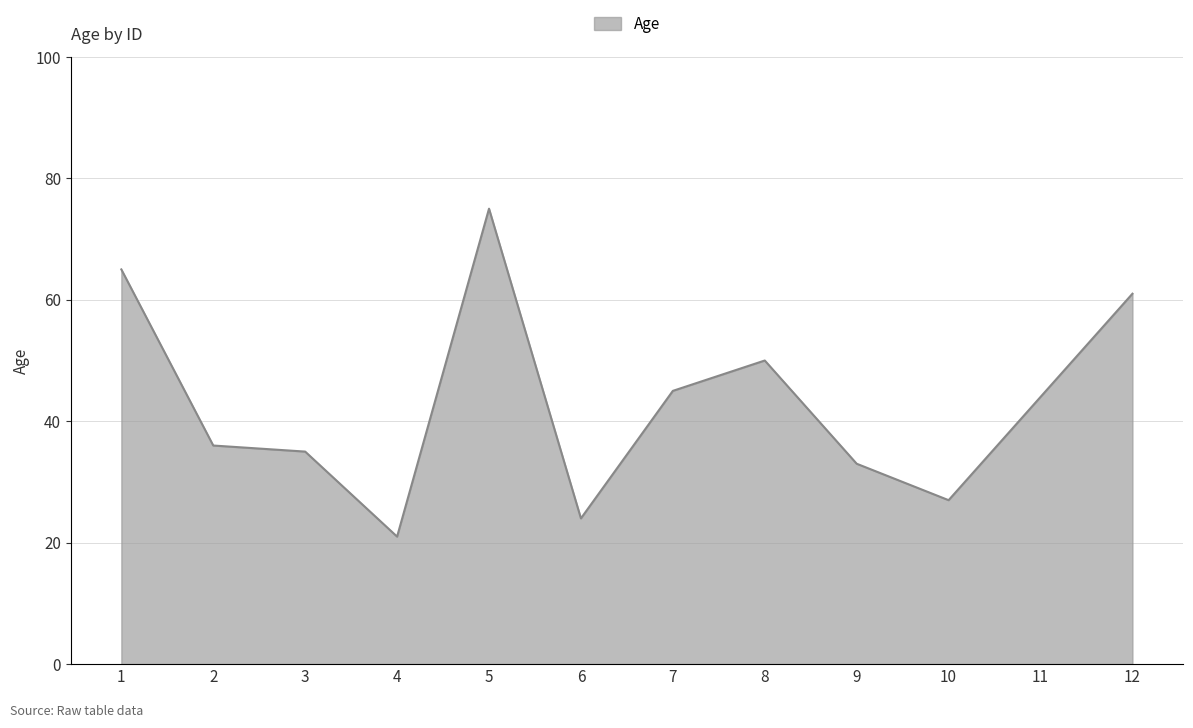

At which category does the chart reach its peak across all series?

5